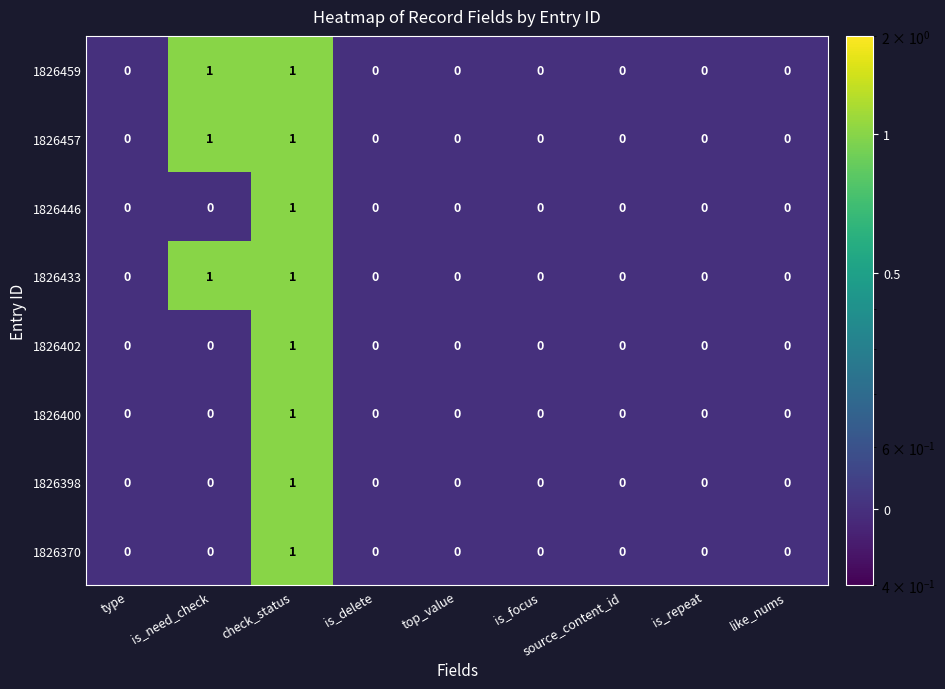

How many 1826402 values are between 0 and 1?

9